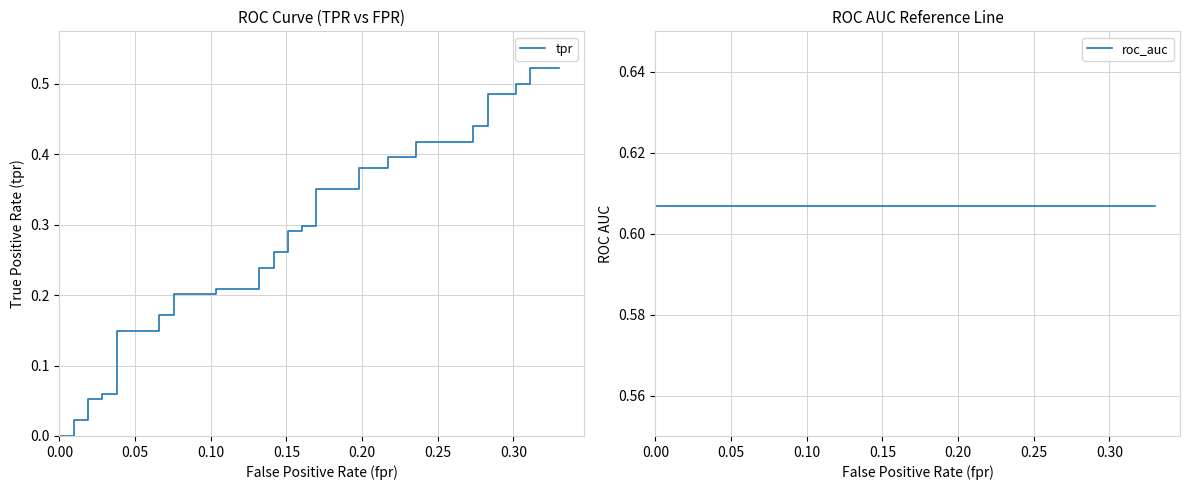

Reading right to left, transcribe all the data shown in this chart.

tpr: 0.5	0.5	0.5	0.5	0.5	0.5	0.4	0.4	0.4	0.4	0.4	0.4	0.4	0.4	0.4	0.4	0.3	0.3	0.3	0.3	0.3	0.3	0.2	0.2	0.2	0.2	0.2	0.2	0.2	0.2	0.1	0.1	0.1	0.1	0.1	0.1	0.0	0.0	0.0	0.0
roc_auc: 0.6	0.6	0.6	0.6	0.6	0.6	0.6	0.6	0.6	0.6	0.6	0.6	0.6	0.6	0.6	0.6	0.6	0.6	0.6	0.6	0.6	0.6	0.6	0.6	0.6	0.6	0.6	0.6	0.6	0.6	0.6	0.6	0.6	0.6	0.6	0.6	0.6	0.6	0.6	0.6